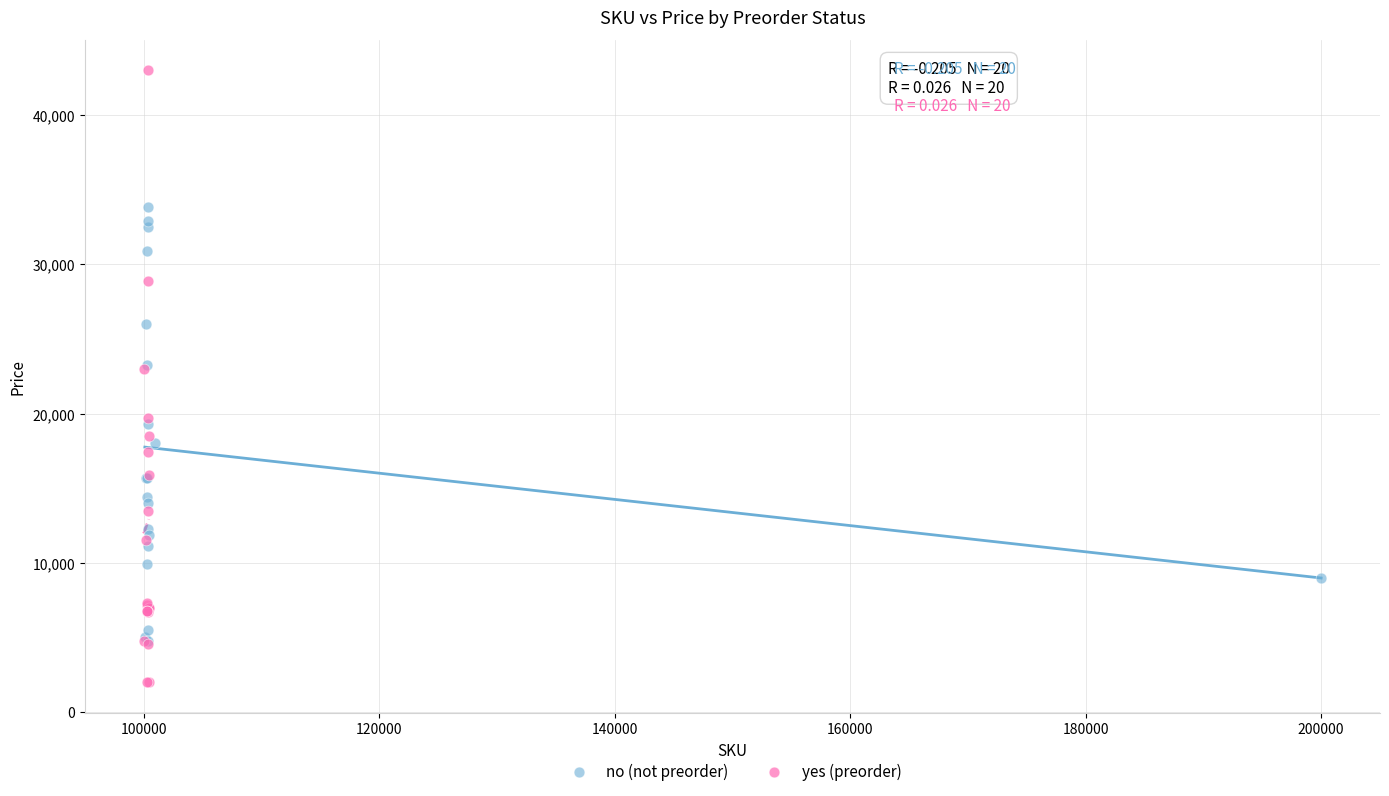

Which series has the widest spread of Y values?

yes (preorder)